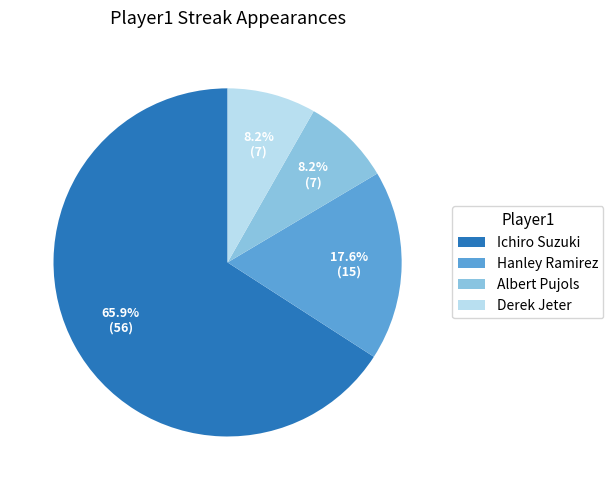

Between Hanley Ramirez and Albert Pujols, which is larger?

Hanley Ramirez